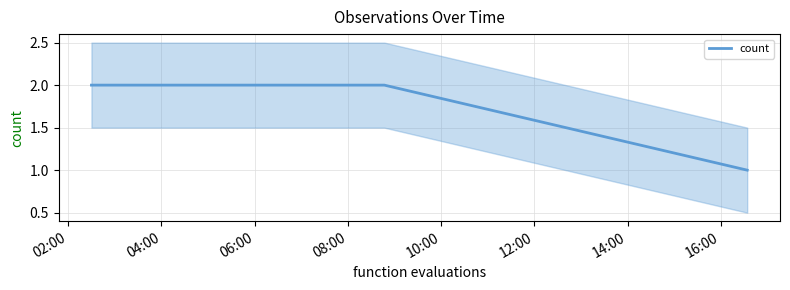

How many values in the count series are below 2?

1